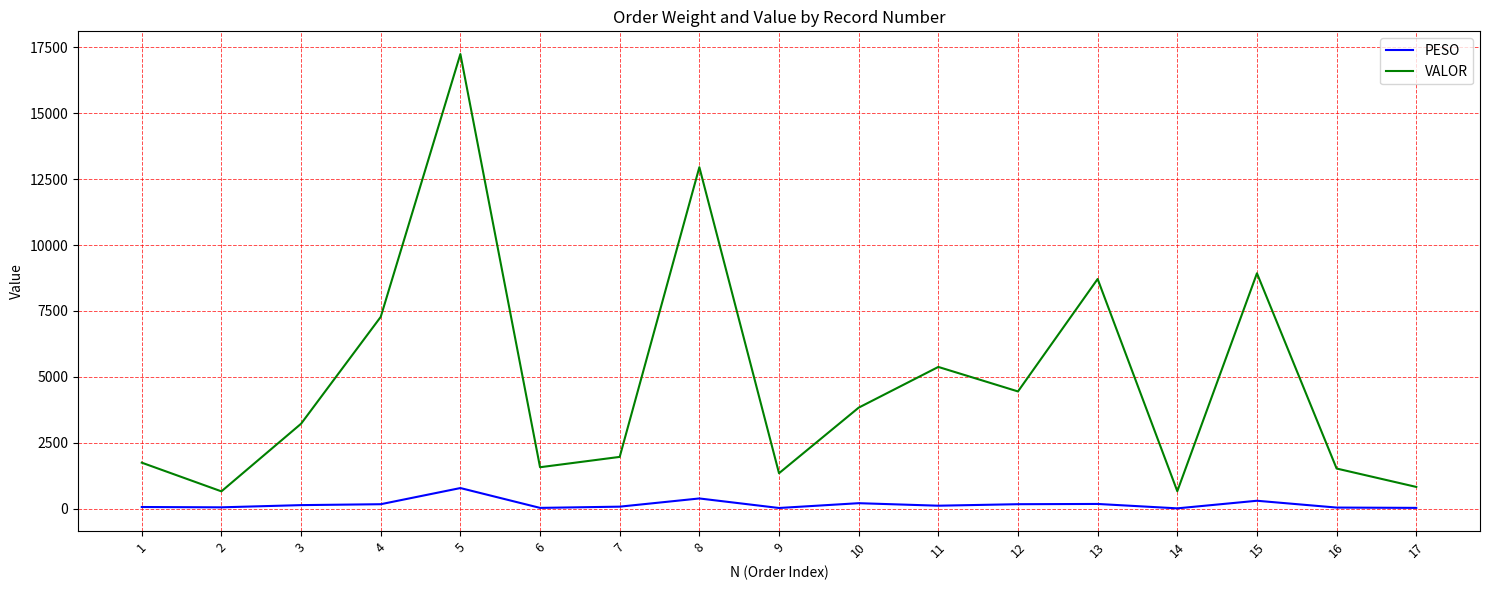

True or false: PESO has a value of 29.2 at 17.

True